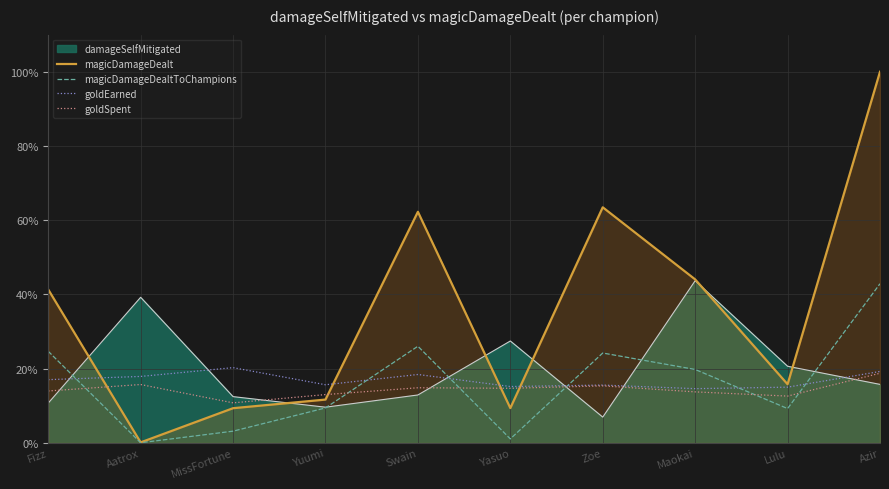

True or false: magicDamageDealt and magicDamageDealtToChampions cross at least once.

False